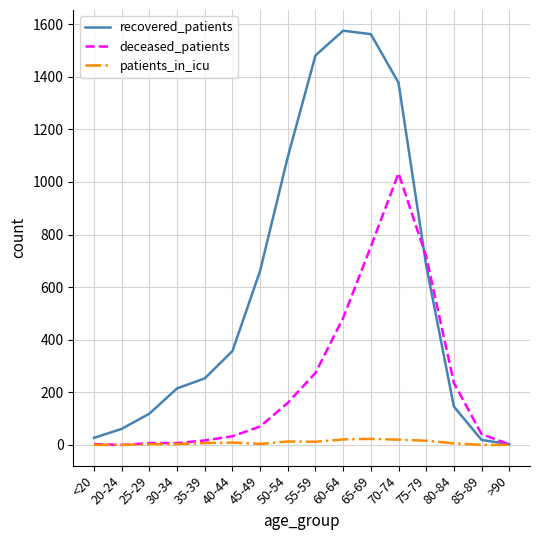

What is the maximum value for patients_in_icu?

23